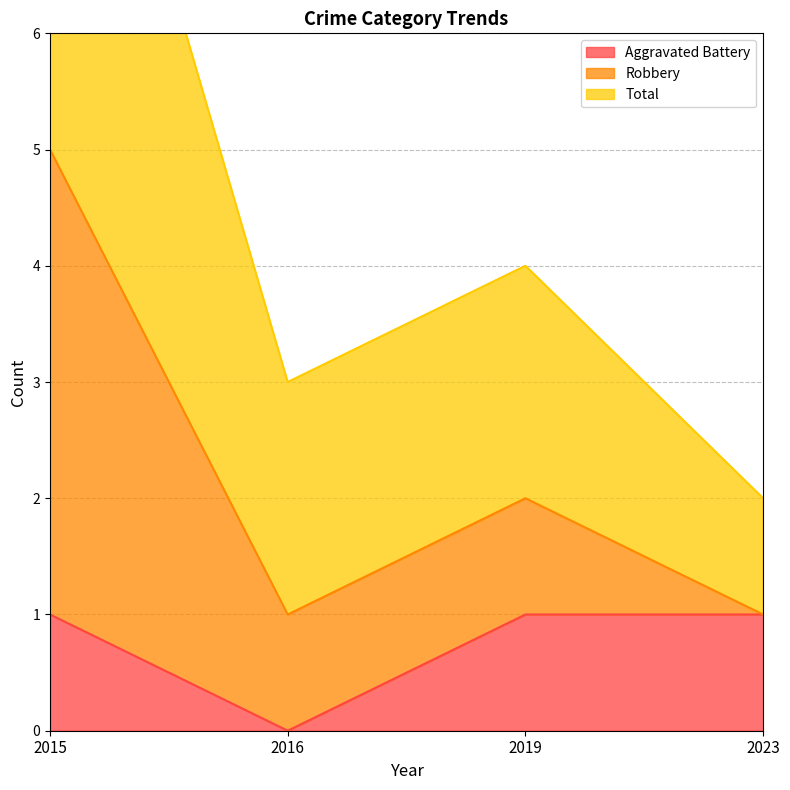

In Aggravated Battery, how many points are lower than both neighbors (excluding endpoints)?

1